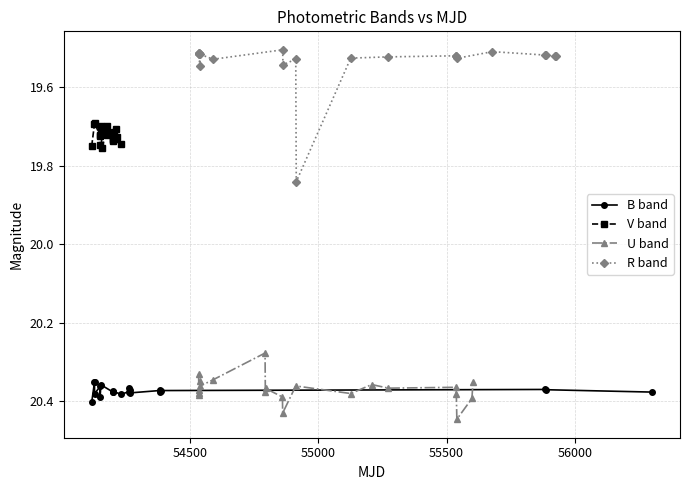

In B band, how many points are lower than both neighbors (excluding endpoints)?

7